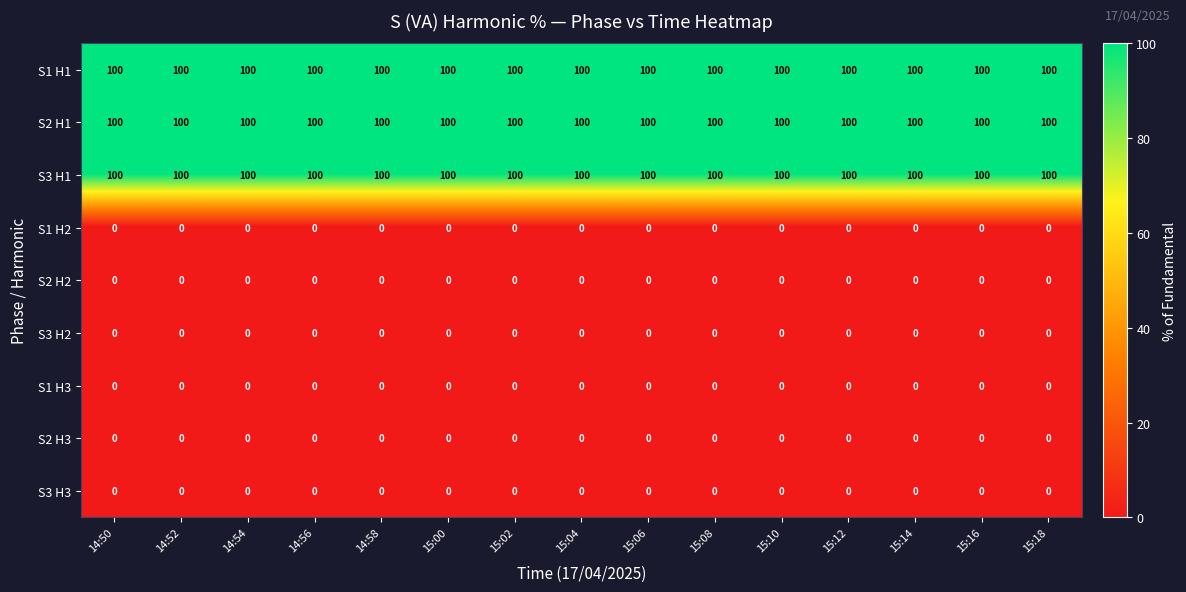

Is the value of S2 H1 at 15:12 greater than the value of S3 H2 at 15:14?

Yes